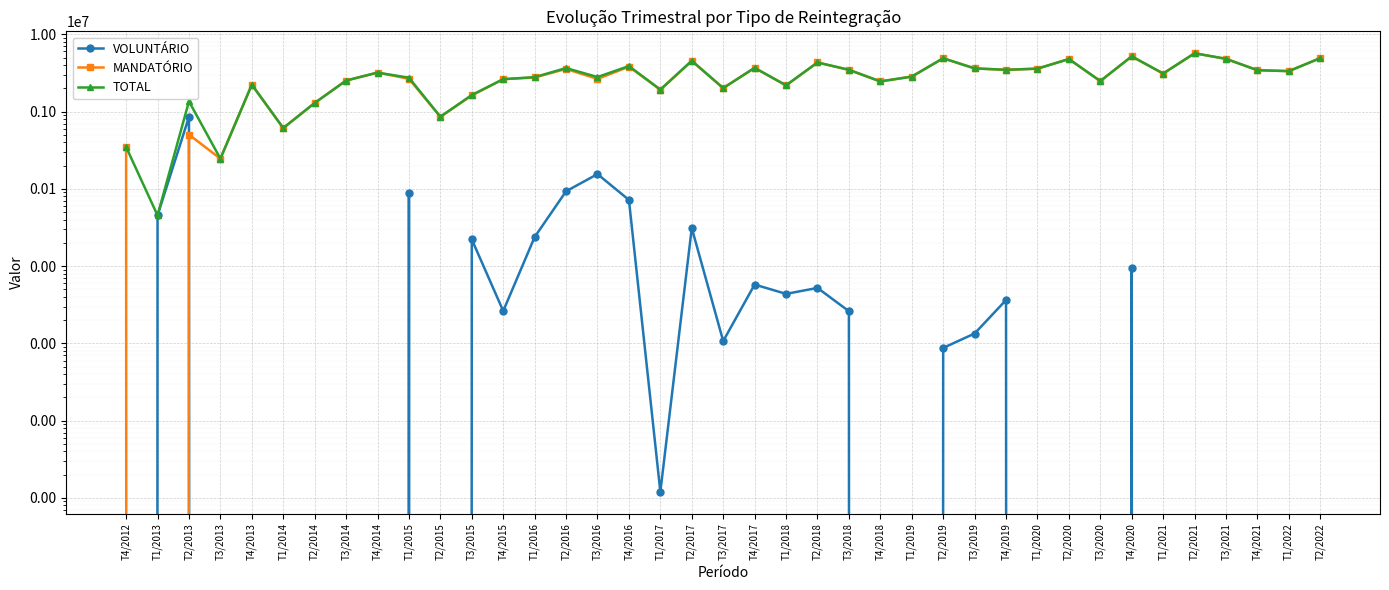

Which series ends up on top after the final intersection of VOLUNTÁRIO and MANDATÓRIO?

MANDATÓRIO